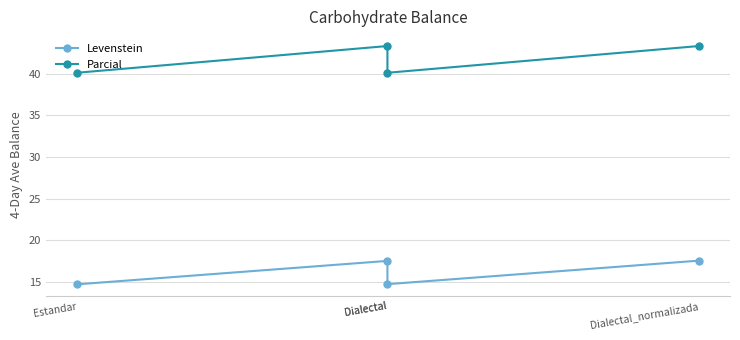

What is the lowest value of the Parcial series?

40.1